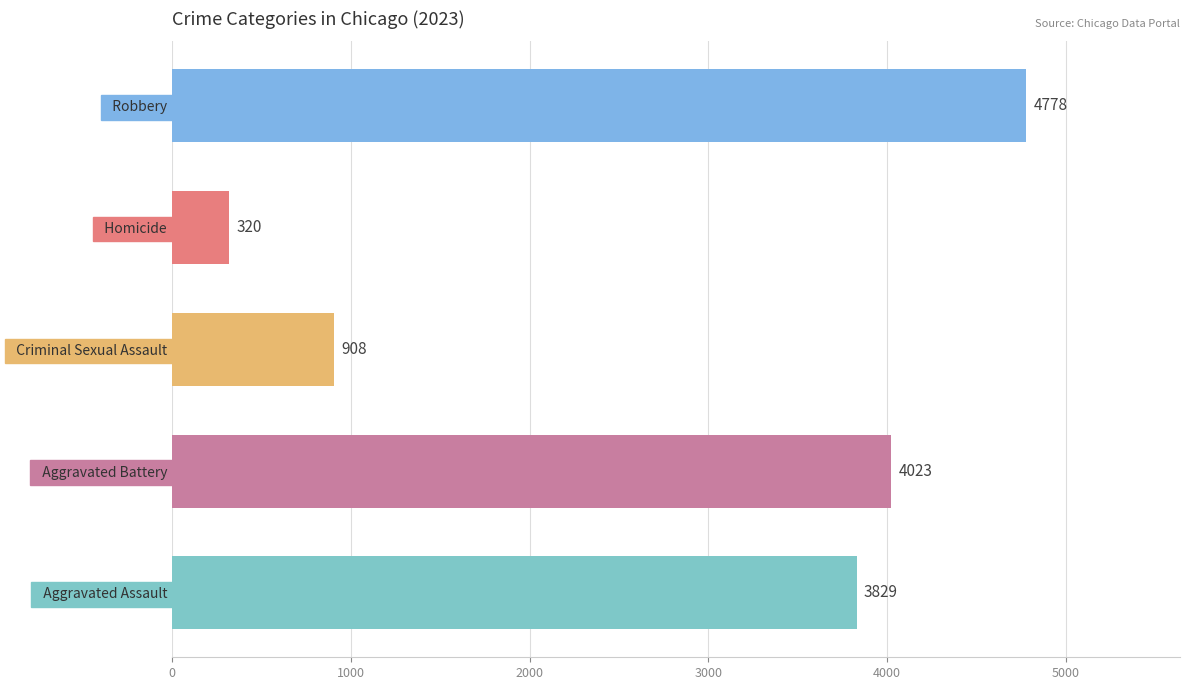

What is the smallest value displayed?

320